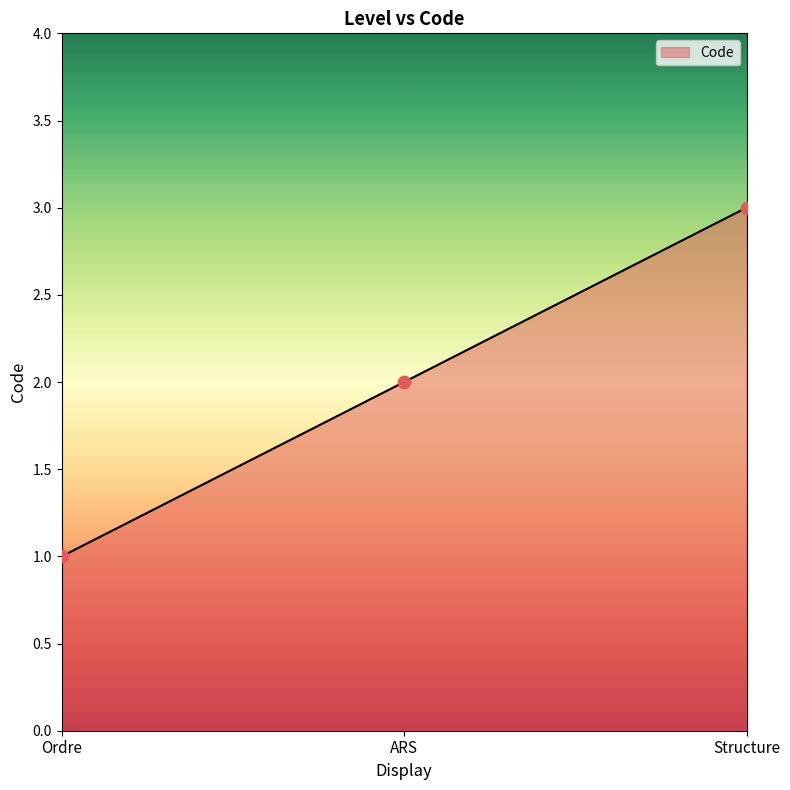

Which has a higher value, ARS or Ordre?

ARS